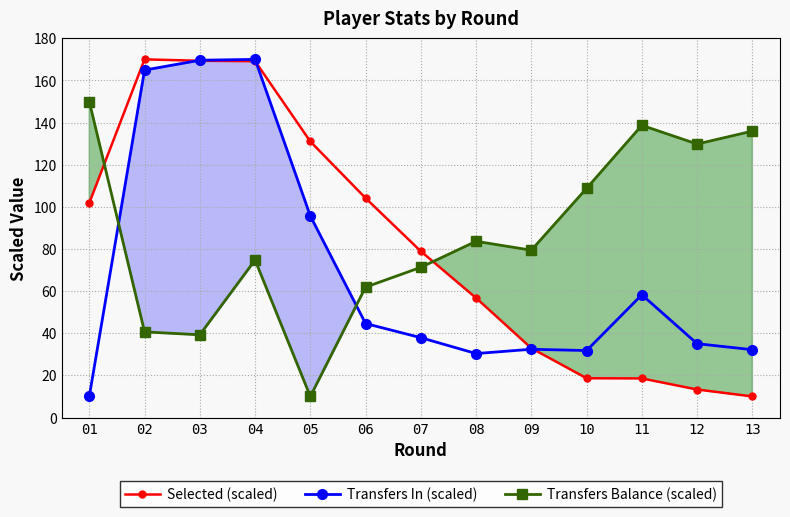

How many values in the Transfers In (scaled) series exceed 37?

7